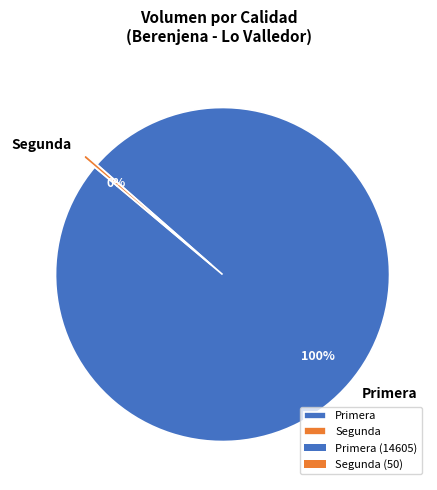

Is it true that Segunda is 12% of the pie?

False